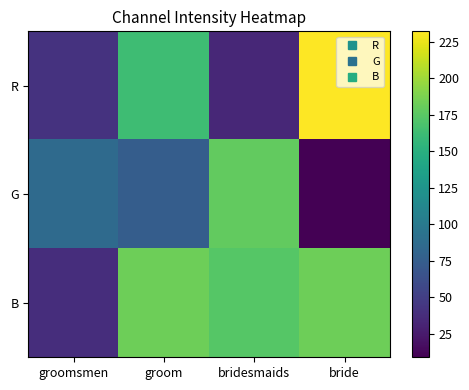

How many data points does each series have?

4